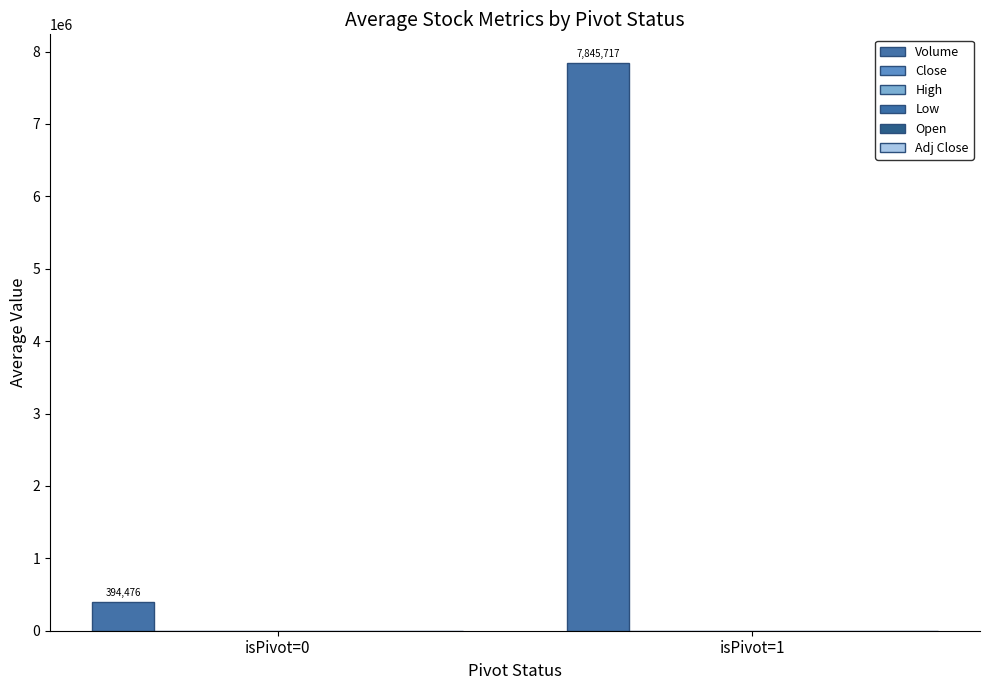

Does the chart contain stacked bars?

No